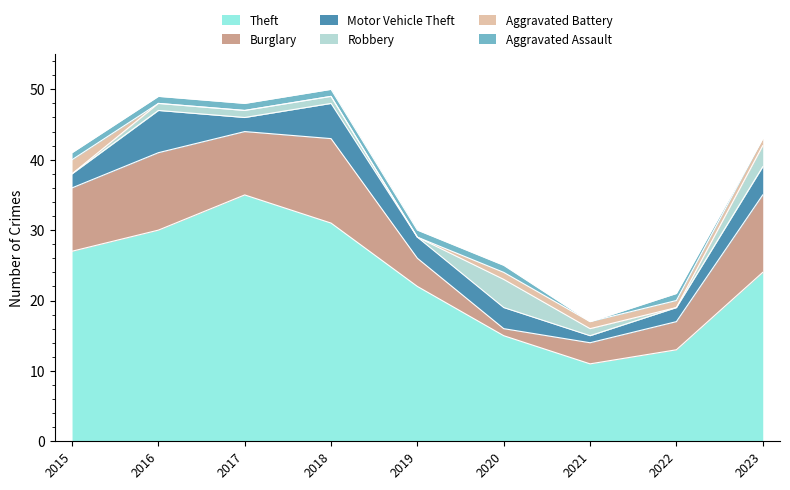

Reading left to right, transcribe all the data shown in this chart.

Theft: 27	30	35	31	22	15	11	13	24
Burglary: 9	11	9	12	4	1	3	4	11
Motor Vehicle Theft: 2	6	2	5	3	3	1	2	4
Robbery: 0	1	1	1	0	4	1	0	3
Aggravated Battery: 2	0	0	0	0	1	1	1	1
Aggravated Assault: 1	1	1	1	1	1	0	1	0